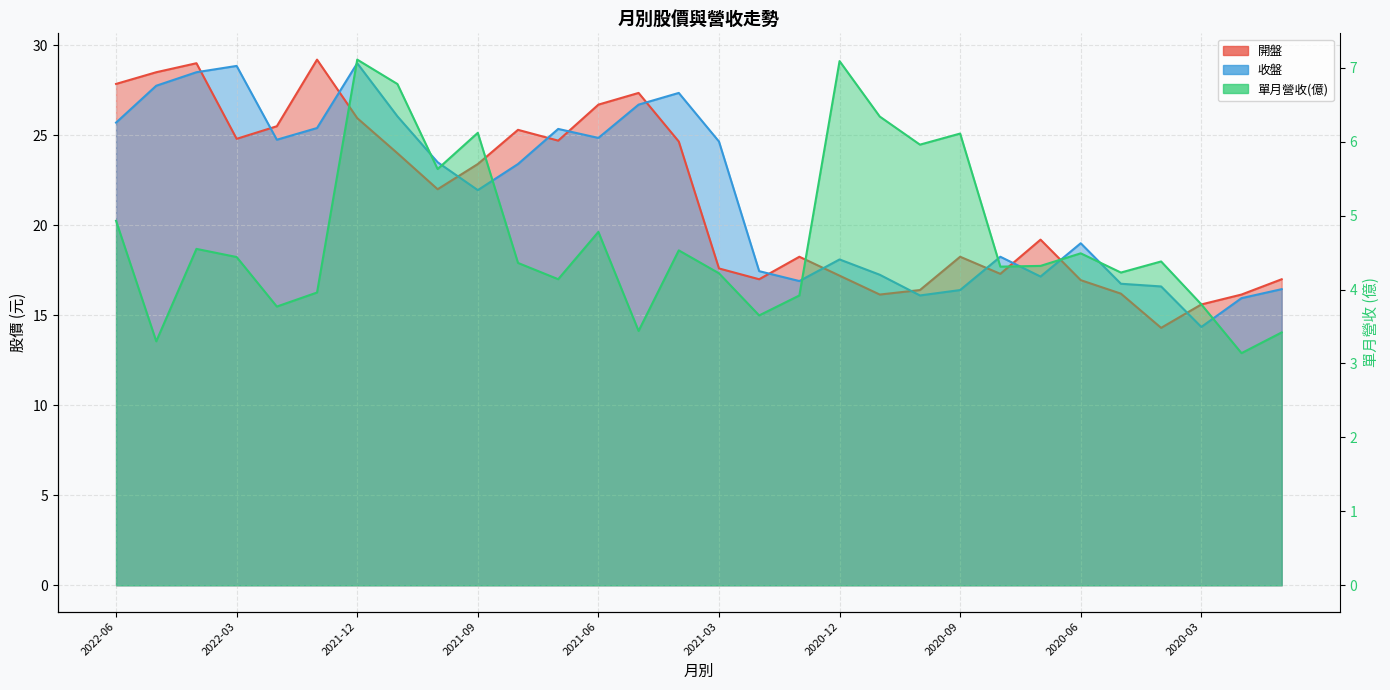

Reading left to right, extract all data points from this chart.

開盤: 2022-06=27.9	2022-05=28.5	2022-04=29.0	2022-03=24.8	2022-02=25.5	2022-01=29.2	2021-12=25.9	2021-11=24.0	2021-10=22.0	2021-09=23.4	2021-08=25.3	2021-07=24.7	2021-06=26.7	2021-05=27.4	2021-04=24.6	2021-03=17.6	2021-02=17.0	2021-01=18.2	2020-12=17.2	2020-11=16.1	2020-10=16.4	2020-09=18.2	2020-08=17.3	2020-07=19.2	2020-06=16.9	2020-05=16.2	2020-04=14.3	2020-03=15.6	2020-02=16.1	2020-01=17.0
收盤: 2022-06=25.7	2022-05=27.8	2022-04=28.5	2022-03=28.9	2022-02=24.8	2022-01=25.4	2021-12=29.0	2021-11=26.1	2021-10=23.5	2021-09=21.9	2021-08=23.4	2021-07=25.4	2021-06=24.9	2021-05=26.7	2021-04=27.4	2021-03=24.6	2021-02=17.4	2021-01=16.9	2020-12=18.1	2020-11=17.2	2020-10=16.1	2020-09=16.4	2020-08=18.2	2020-07=17.1	2020-06=19.0	2020-05=16.8	2020-04=16.6	2020-03=14.3	2020-02=15.9	2020-01=16.4
單月營收: 2022-06=4.9	2022-05=3.3	2022-04=4.5	2022-03=4.4	2022-02=3.8	2022-01=4.0	2021-12=7.1	2021-11=6.8	2021-10=5.6	2021-09=6.1	2021-08=4.4	2021-07=4.1	2021-06=4.8	2021-05=3.4	2021-04=4.5	2021-03=4.2	2021-02=3.6	2021-01=3.9	2020-12=7.1	2020-11=6.3	2020-10=6.0	2020-09=6.1	2020-08=4.3	2020-07=4.3	2020-06=4.5	2020-05=4.2	2020-04=4.4	2020-03=3.8	2020-02=3.1	2020-01=3.4